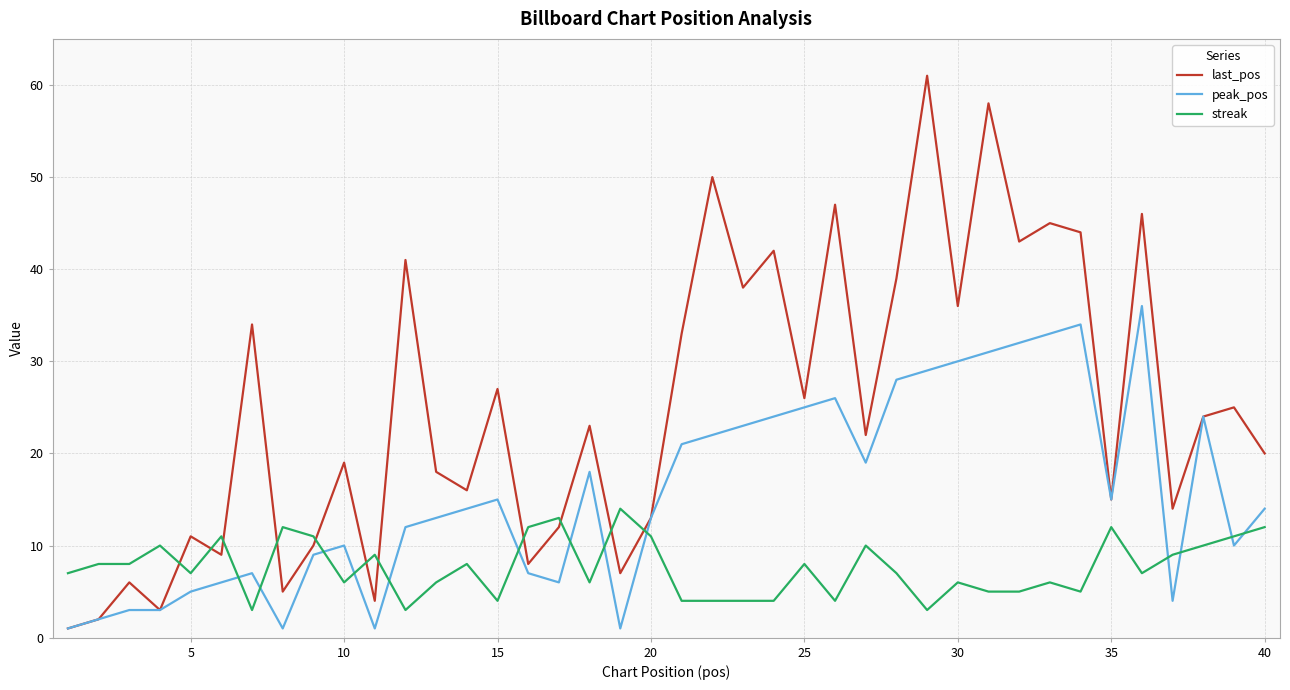

How many intersections are there between last_pos and streak?

11